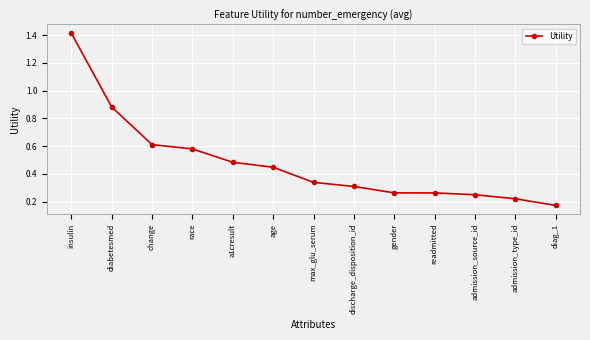

Where is the data nearest to the value 0?

diag_1